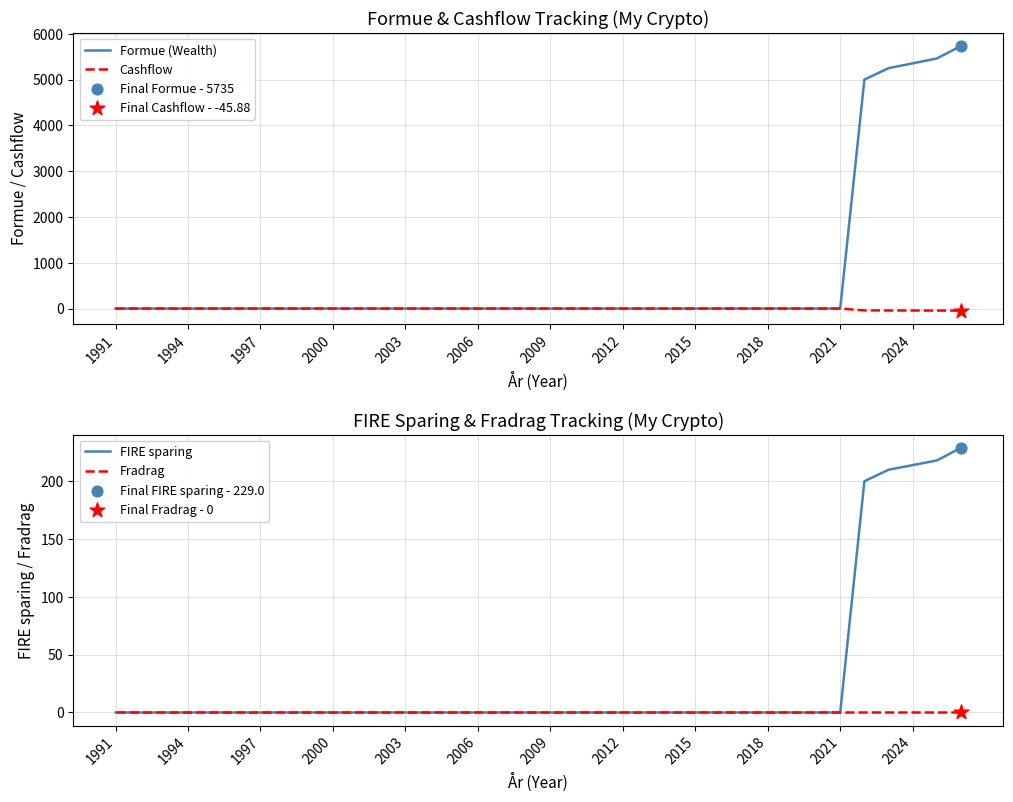

Is it true that Cashflow equals 0.0 at 2018?

True